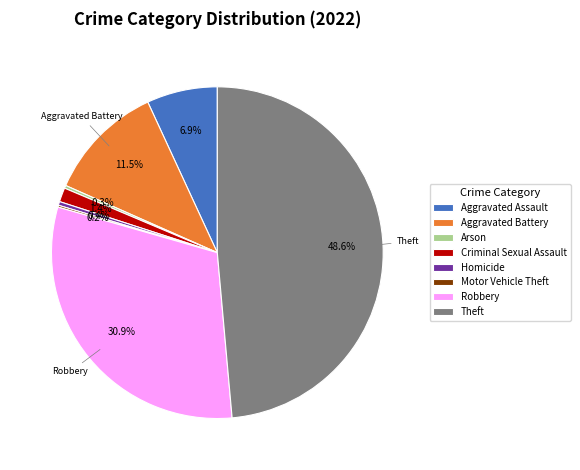

Is there a majority slice in this chart?

No